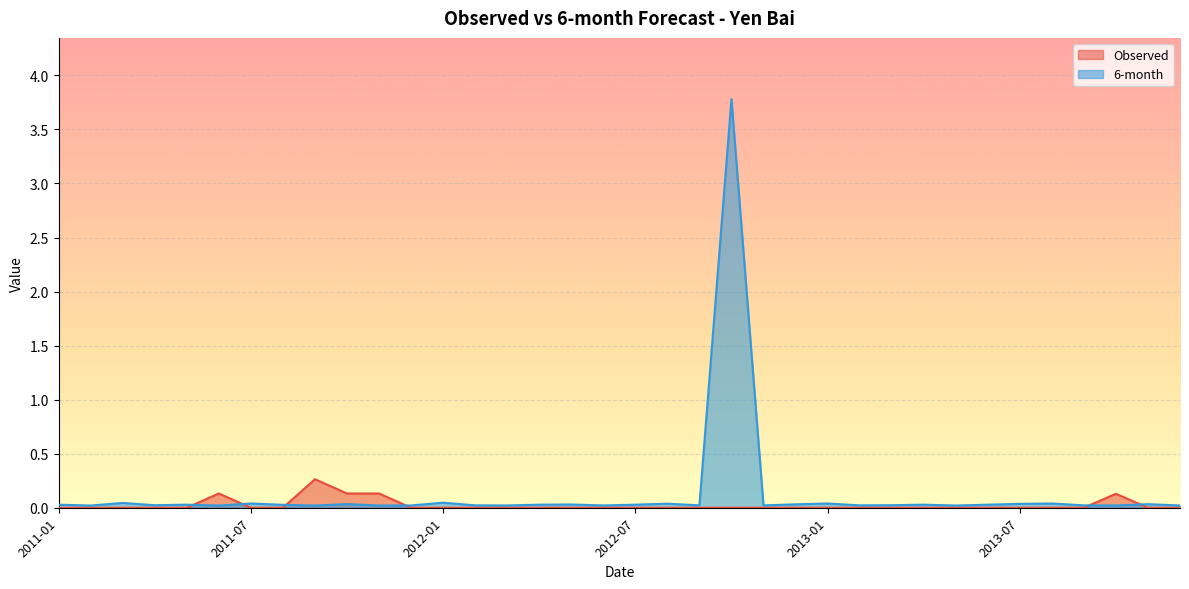

Reading left to right, transcribe all the data shown in this chart.

Observed: 2011-01=0.0	2011-02=0.0	2011-03=0.0	2011-04=0.0	2011-05=0.0	2011-06=0.1	2011-07=0.0	2011-08=0.0	2011-09=0.3	2011-10=0.1	2011-11=0.1	2011-12=0.0	2012-01=0.0	2012-02=0.0	2012-03=0.0	2012-04=0.0	2012-05=0.0	2012-06=0.0	2012-07=0.0	2012-08=0.0	2012-09=0.0	2012-10=0.0	2012-11=0.0	2012-12=0.0	2013-01=0.0	2013-02=0.0	2013-03=0.0	2013-04=0.0	2013-05=0.0	2013-06=0.0	2013-07=0.0	2013-08=0.0	2013-09=0.0	2013-10=0.1	2013-11=0.0	2013-12=0.0
6-month: 2011-01=0.0	2011-02=0.0	2011-03=0.0	2011-04=0.0	2011-05=0.0	2011-06=0.0	2011-07=0.0	2011-08=0.0	2011-09=0.0	2011-10=0.0	2011-11=0.0	2011-12=0.0	2012-01=0.0	2012-02=0.0	2012-03=0.0	2012-04=0.0	2012-05=0.0	2012-06=0.0	2012-07=0.0	2012-08=0.0	2012-09=0.0	2012-10=3.8	2012-11=0.0	2012-12=0.0	2013-01=0.0	2013-02=0.0	2013-03=0.0	2013-04=0.0	2013-05=0.0	2013-06=0.0	2013-07=0.0	2013-08=0.0	2013-09=0.0	2013-10=0.0	2013-11=0.0	2013-12=0.0